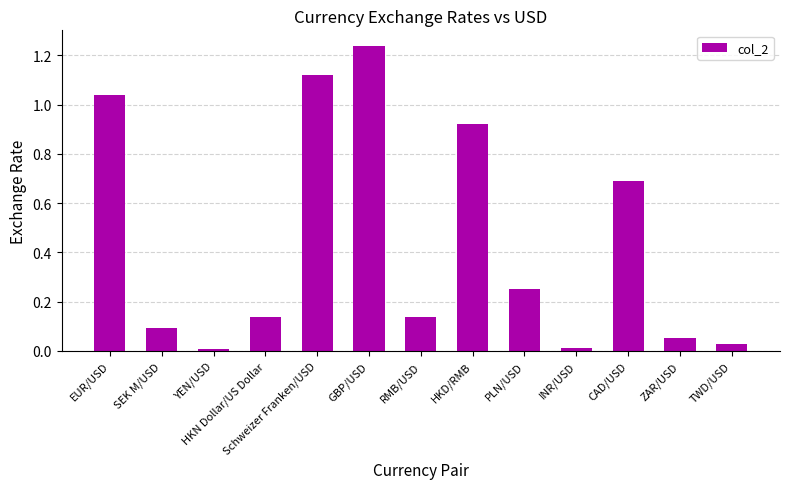

Which category has the highest value across all series?

GBP/USD